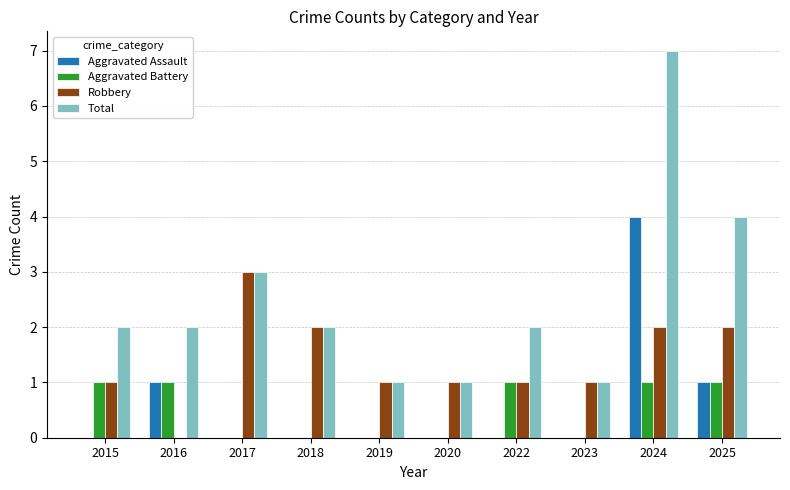

What is the maximum value for Total?

7